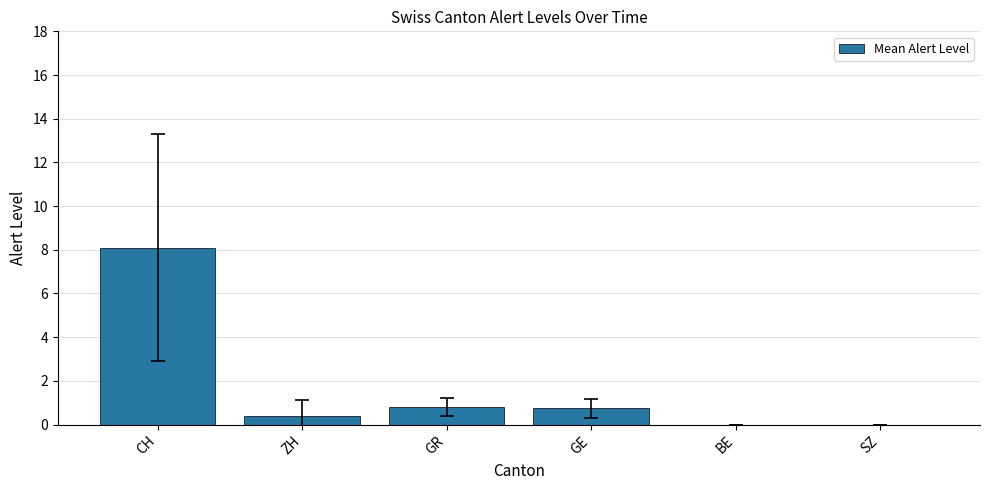

What is the sum of the values at CH and BE?

8.1